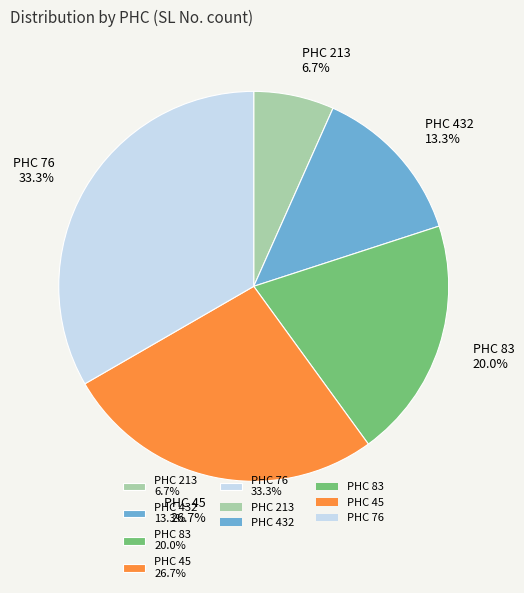

Which category has the smallest portion of the pie?

PHC 213